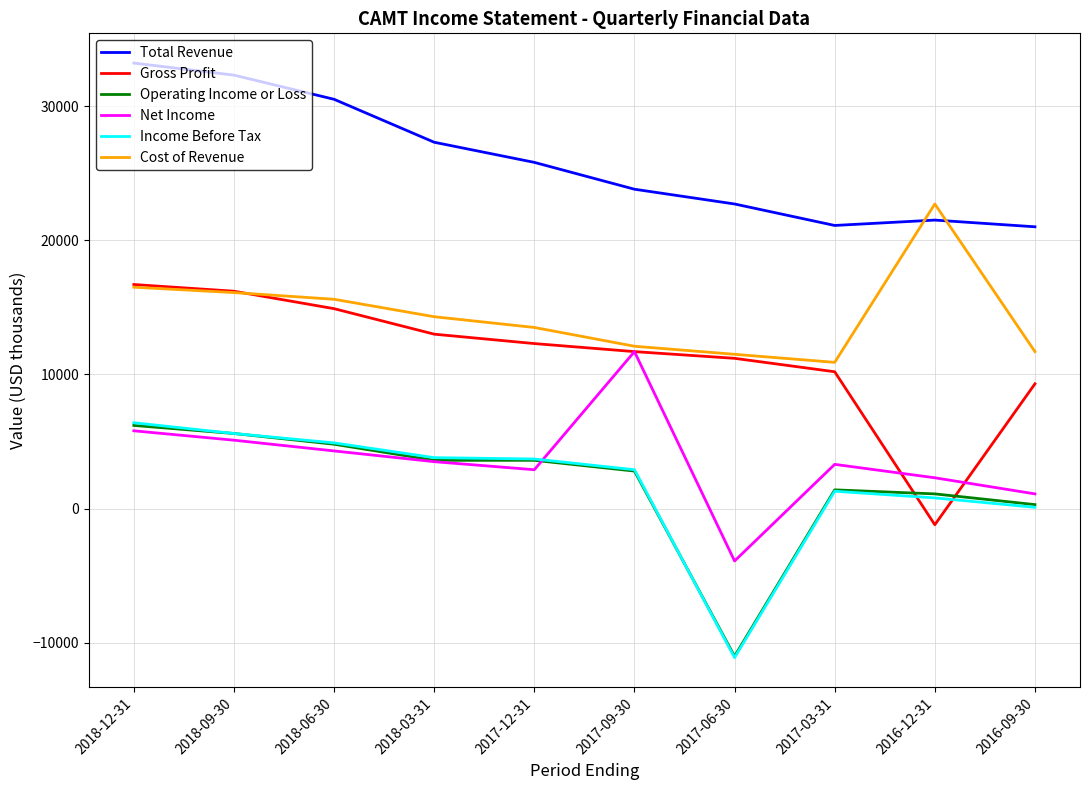

How many values in the Total Revenue series are below 25800?

5